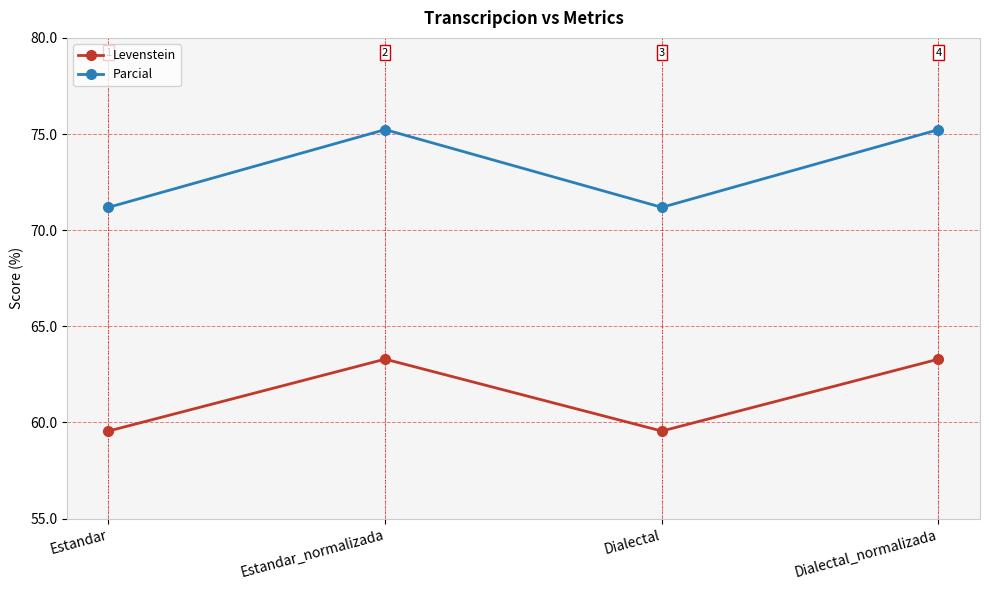

What is the maximum value for Levenstein?

63.3